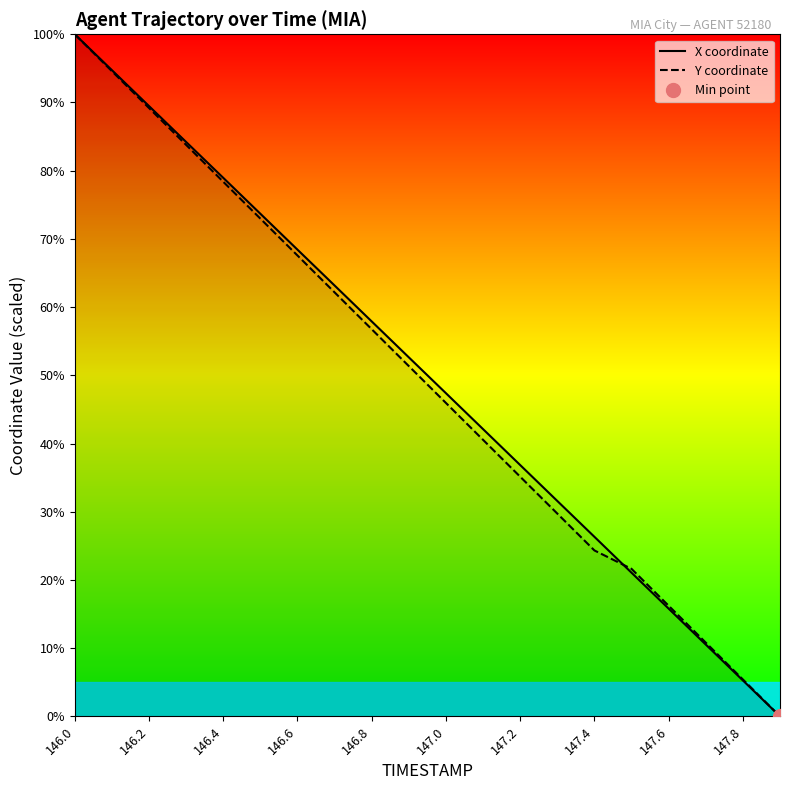

The value of X coordinate at 147.0 is 66.0. True or false?

False